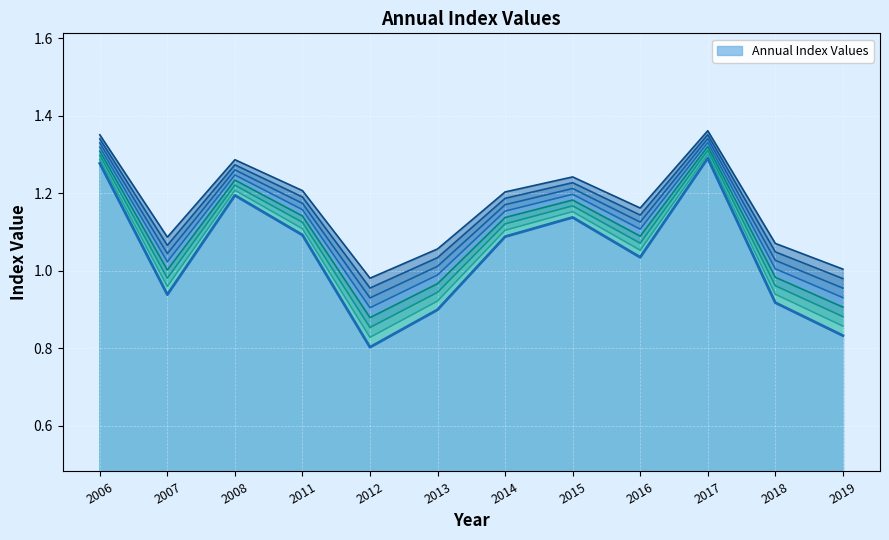

Where is the first local minimum?

2007